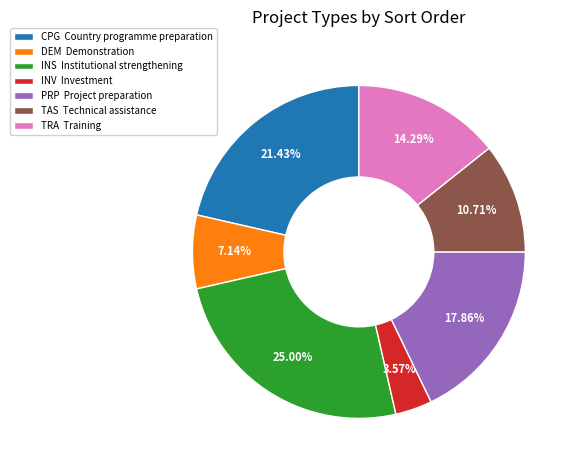

How many segments does this pie chart have?

7